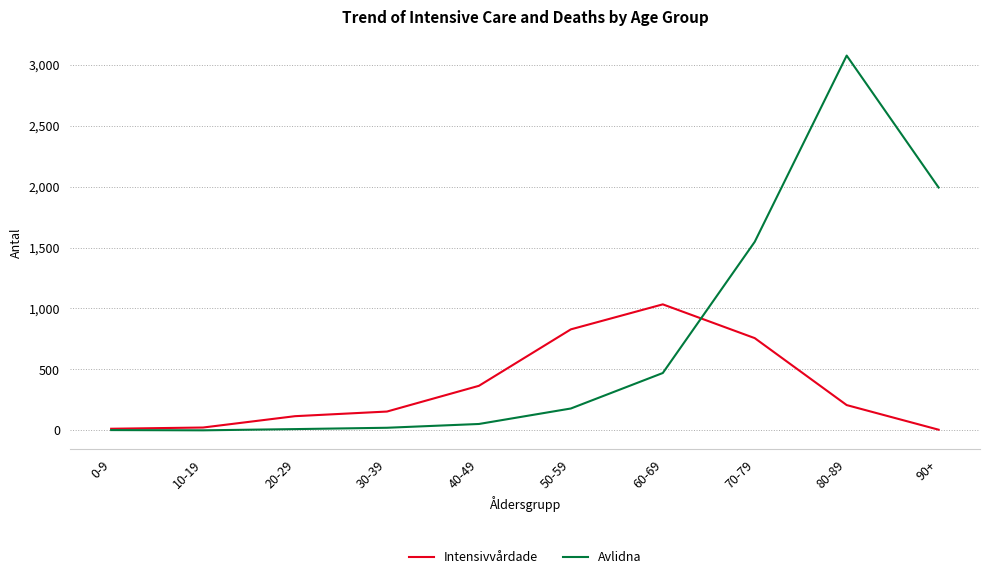

At which label is Avlidna closest to 1537?

70-79